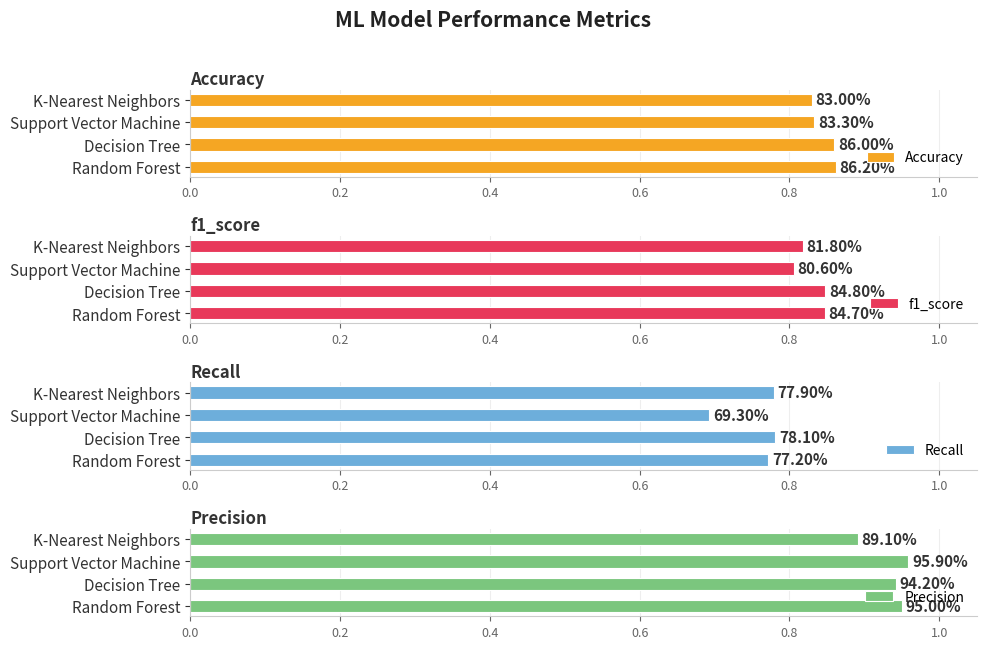

Count the number of categories in the chart.

4